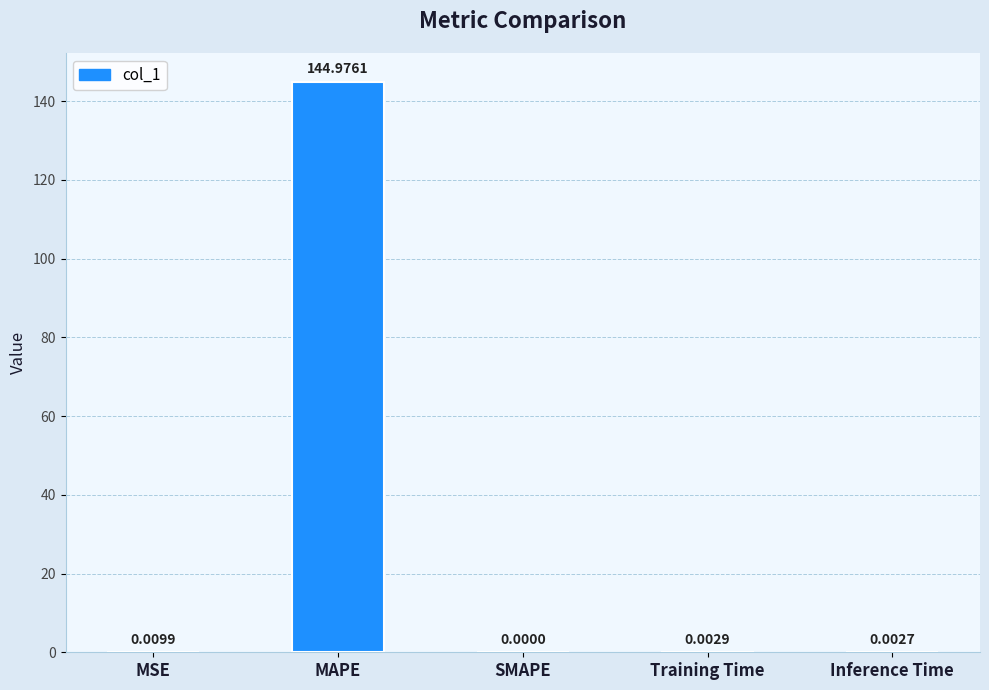

At which category does the chart reach its peak across all series?

MAPE